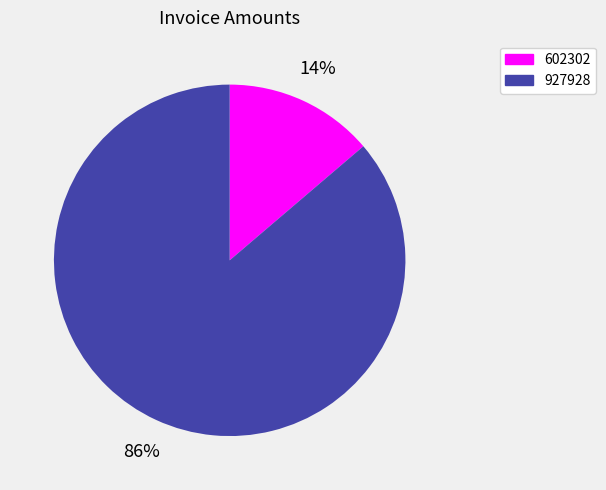

Rank the categories by value from lowest to highest.

602302, 927928